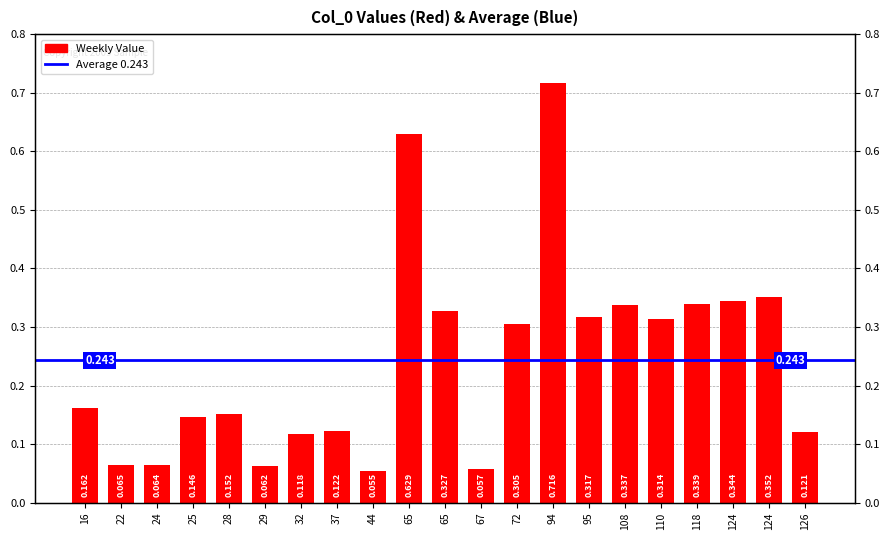

Reading left to right, list all the values displayed in this chart.

16=0.2	22=0.1	24=0.1	25=0.1	28=0.2	29=0.1	32=0.1	37=0.1	44=0.1	65=0.6	65=0.3	67=0.1	72=0.3	94=0.7	95=0.3	108=0.3	110=0.3	118=0.3	124=0.3	124=0.4	126=0.1